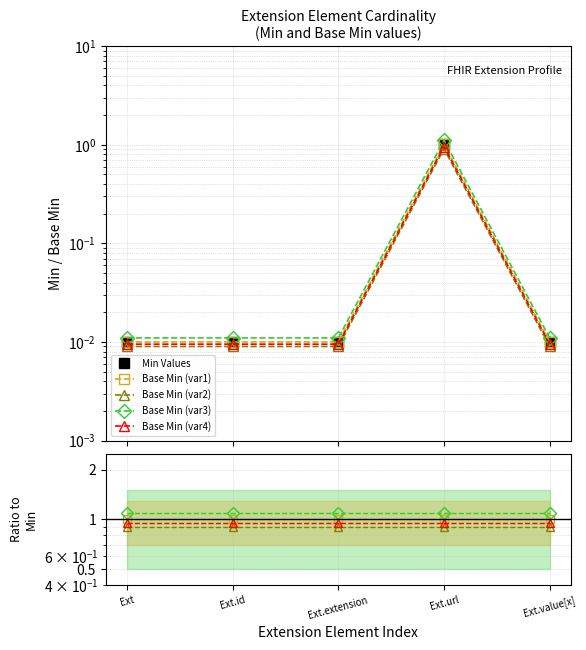

What is the maximum value for Base Min (var3)?

1.1